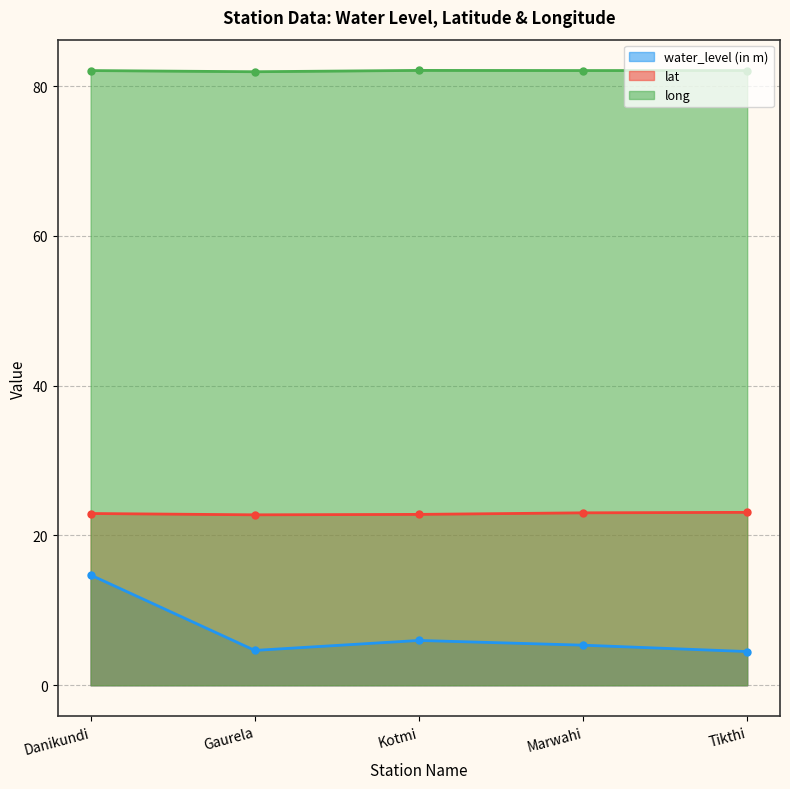

How many interior local valleys does the long series have?

1